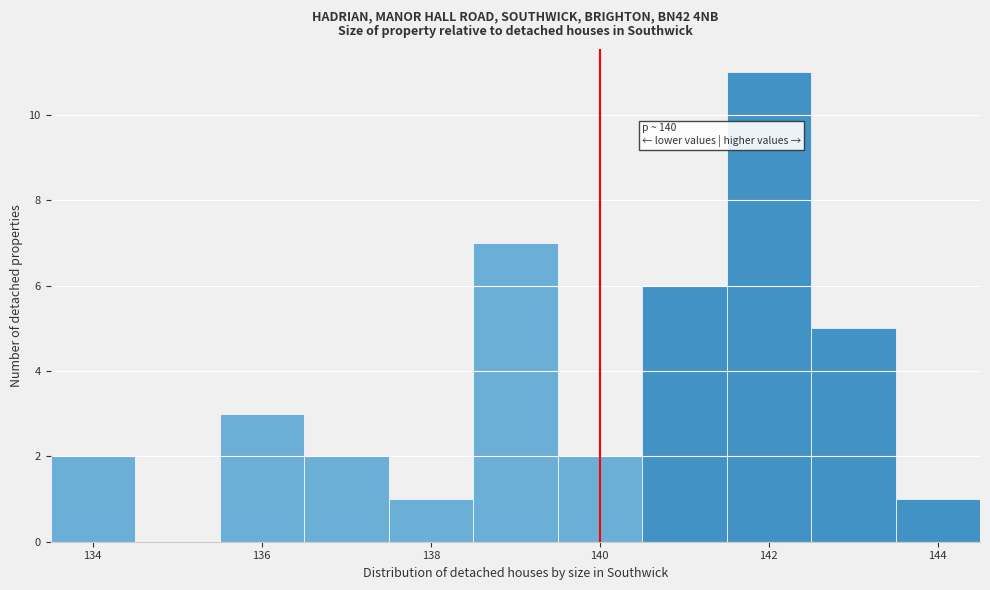

Over which range of the x-axis is the bar tallest?

141.5 to 142.5